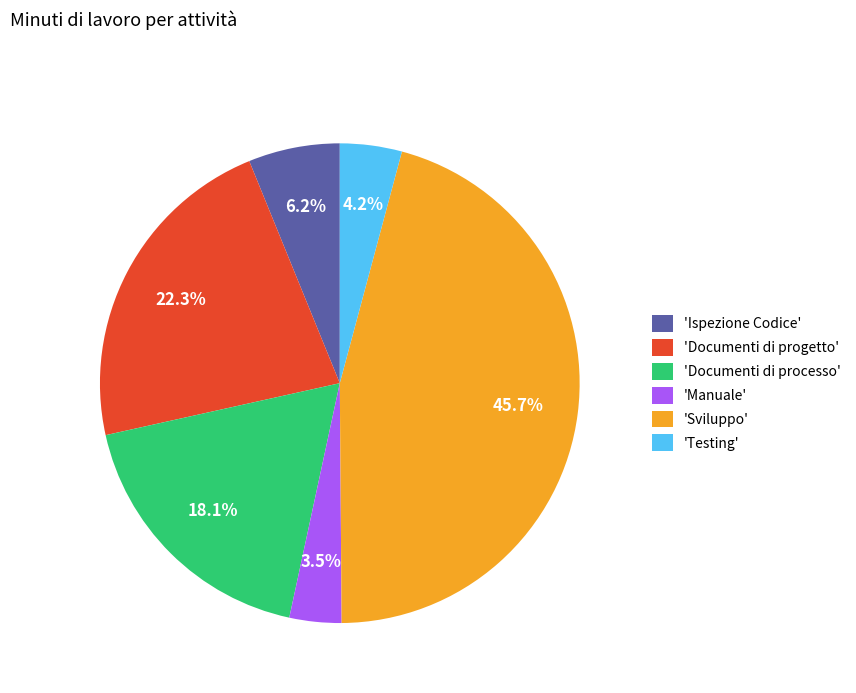

Is there any slice that represents more than half of the pie?

No